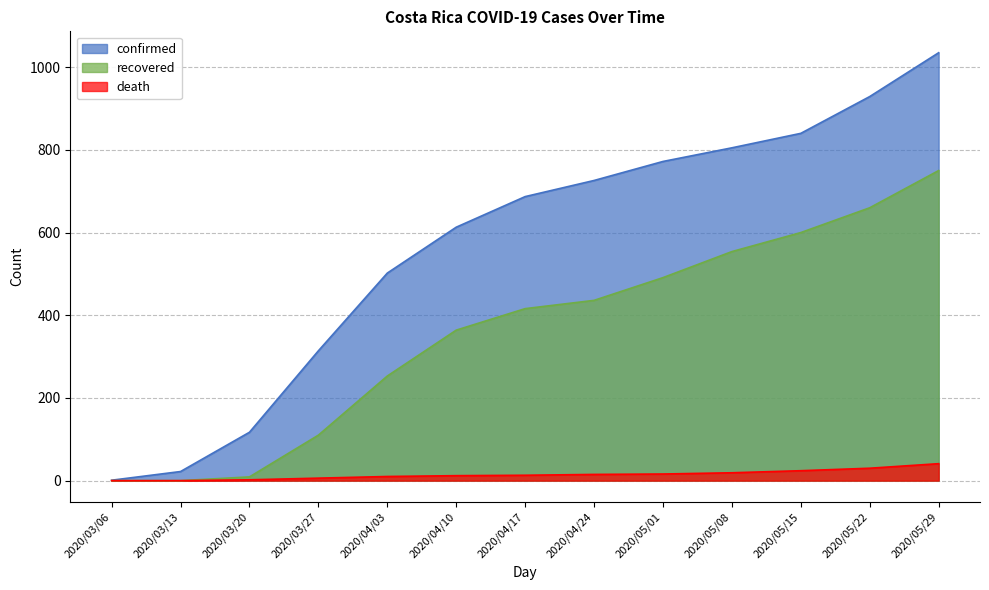

Reading right to left, transcribe all the data shown in this chart.

confirmed: 1035	929	840	805	772	726	687	613	502	314	117	22	1
recovered: 750	660	600	554	491	436	416	364	253	110	9	0	0
death: 41	30	24	19	16	15	13	12	10	6	2	0	0